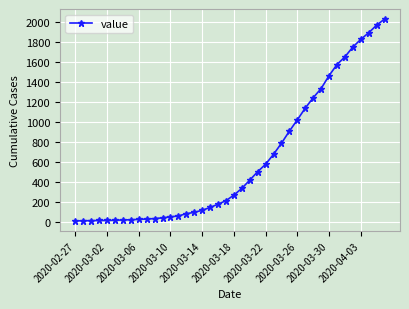

What is the average value?

616